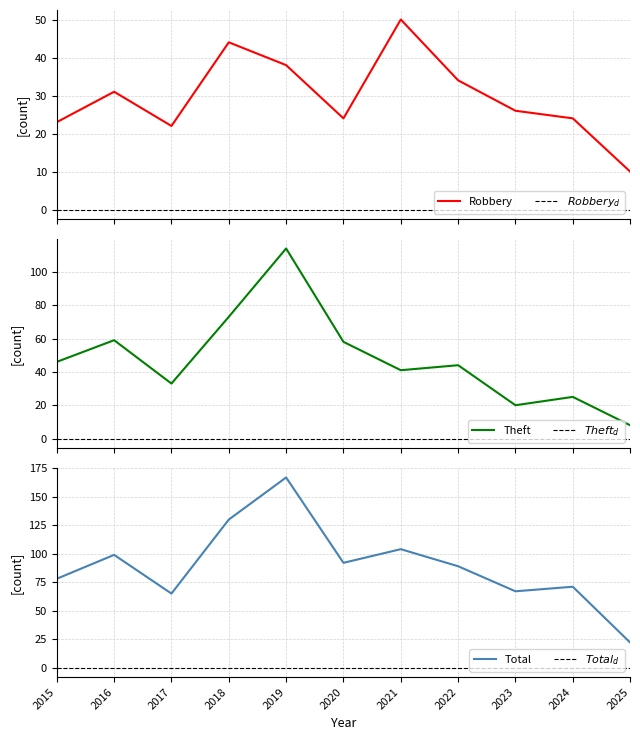

True or false: Theft and Robbery cross at least once.

True